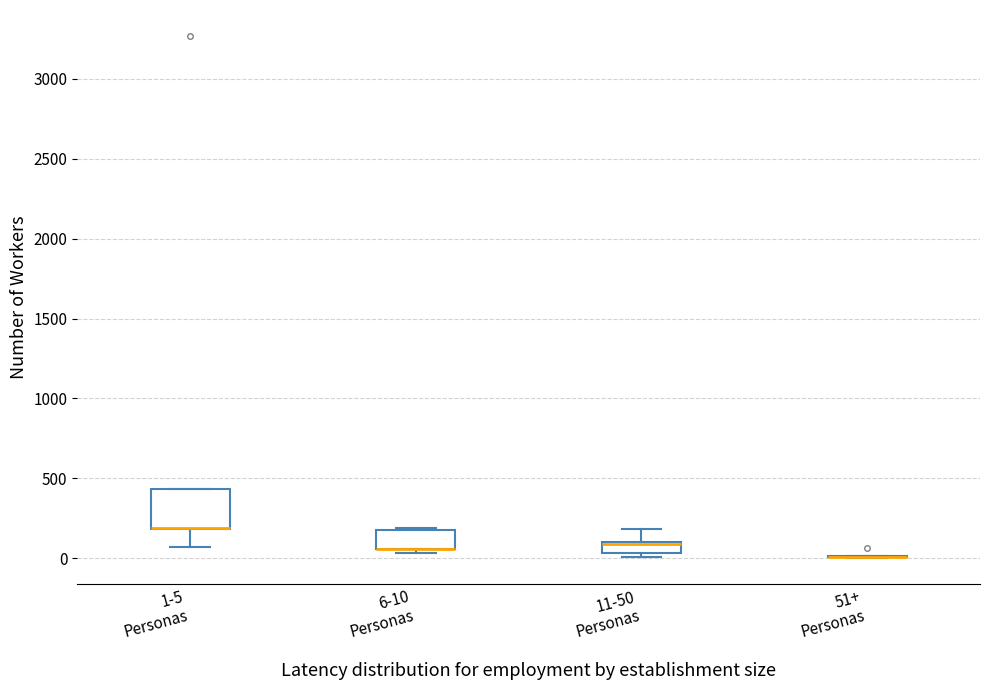

Which box is the tallest, from its lower edge to its upper edge?

1-5 Personas